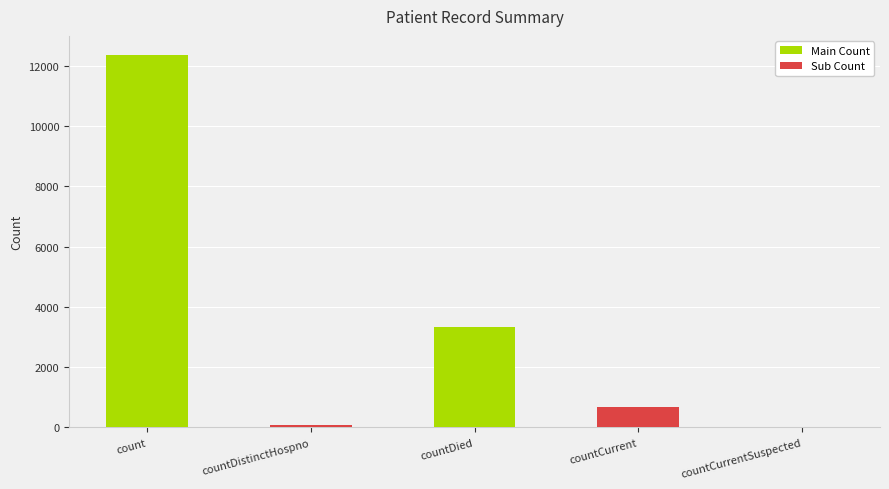

Between countCurrentSuspected and countCurrent, which is larger?

countCurrent